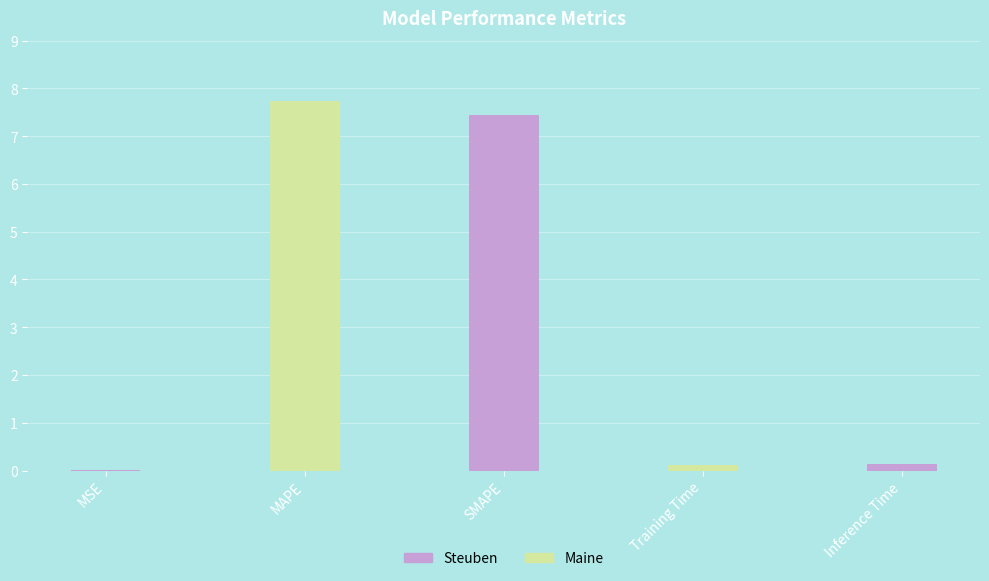

Between Training Time and MAPE, which is larger?

MAPE